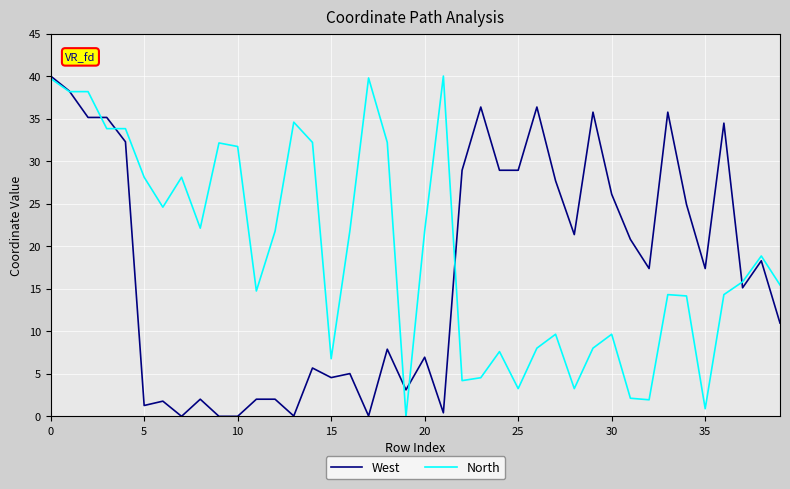

How many series are shown in this chart?

2